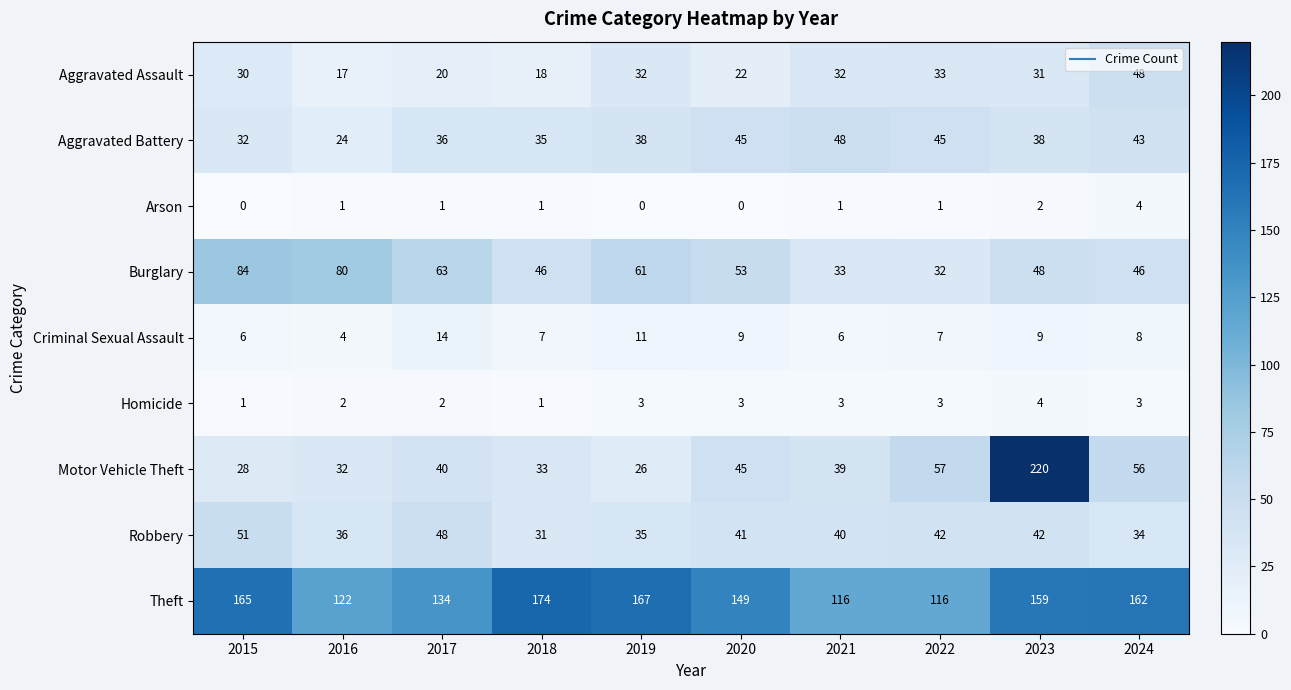

Between 2022 and 2023, which series saw the biggest shift?

Motor Vehicle Theft